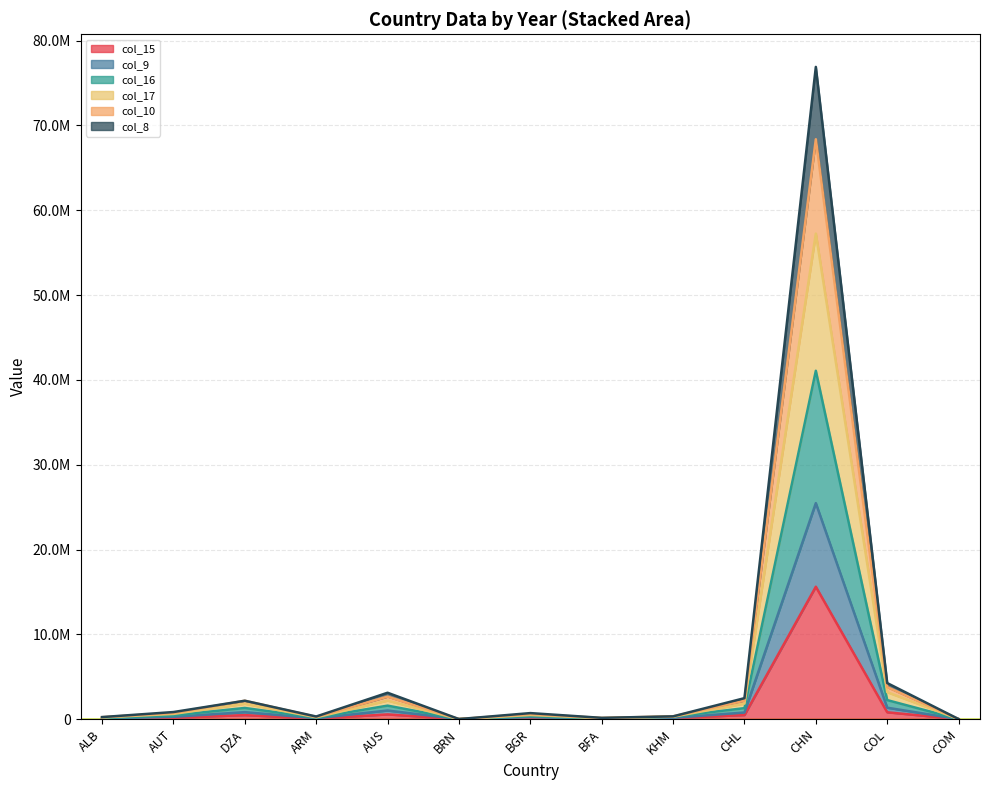

The col_10 series shows 332242.0 at KHM. True or false?

True